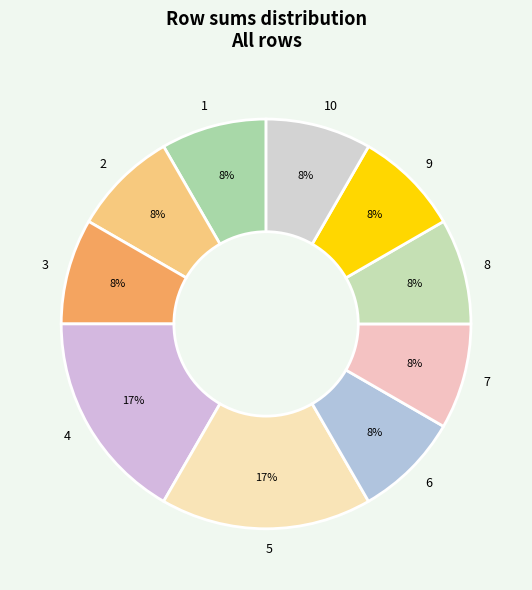

True or false: 10 accounts for 8% of the total.

True